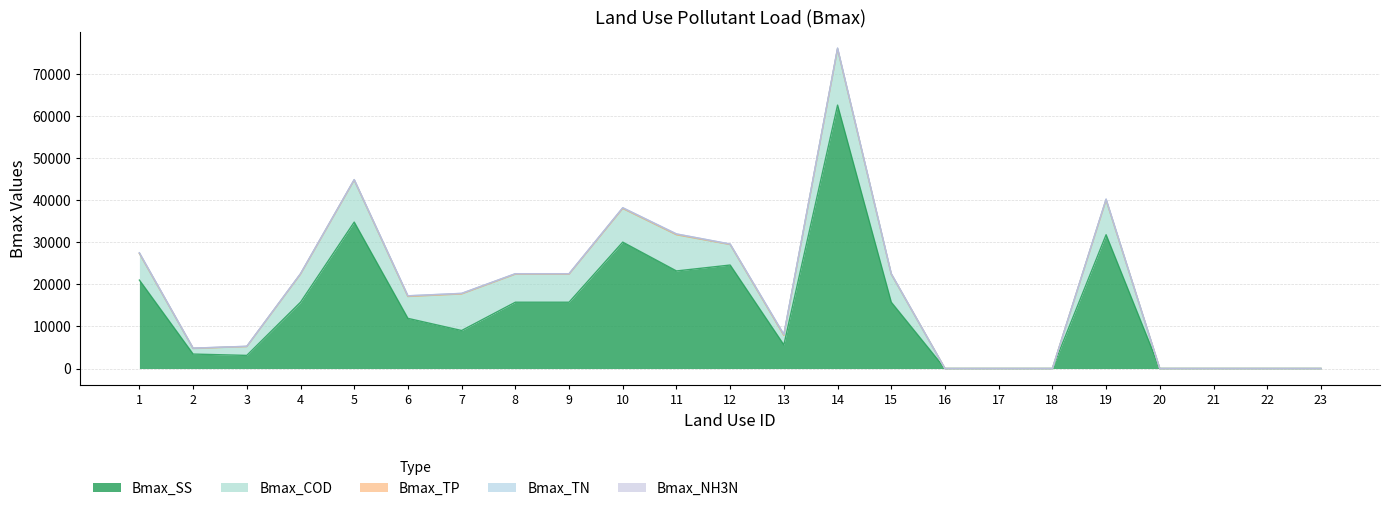

Which category has the highest value in the Bmax_NH3N series?

13